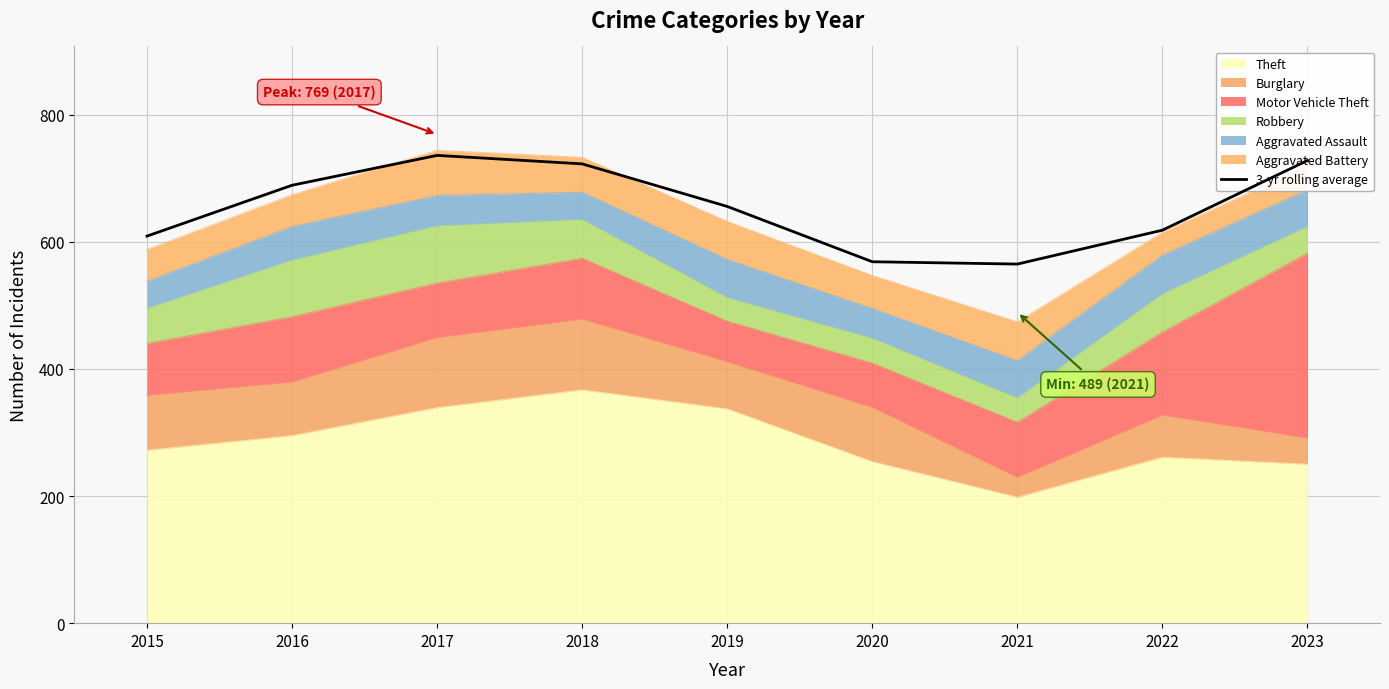

The value at 2022 is 274.4. True or false?

False